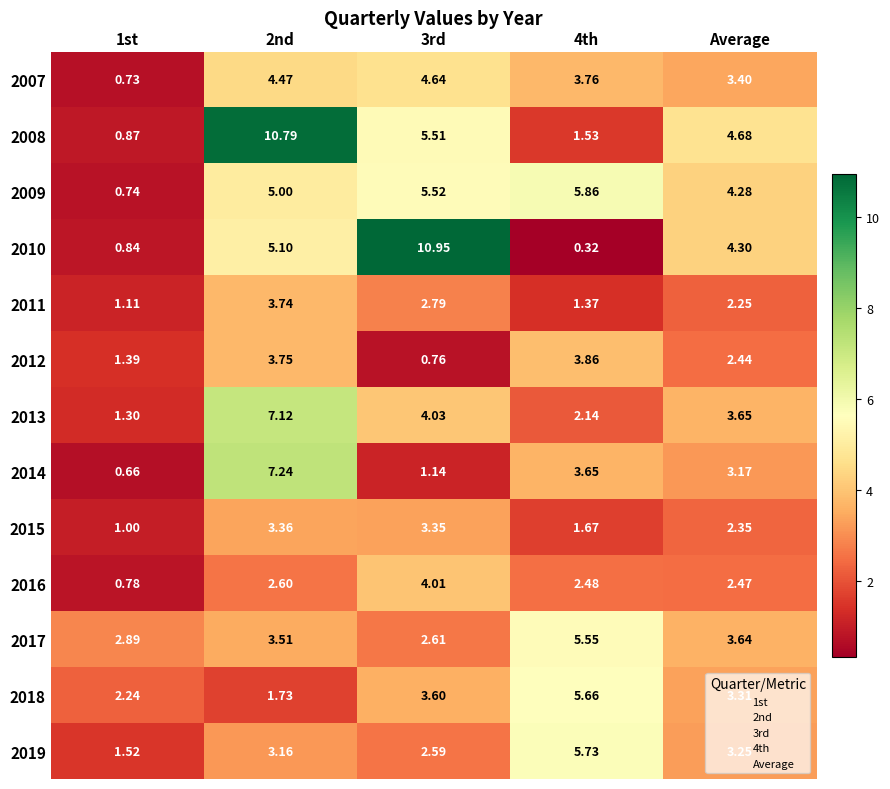

At which label is 2009 closest to 3?

Average